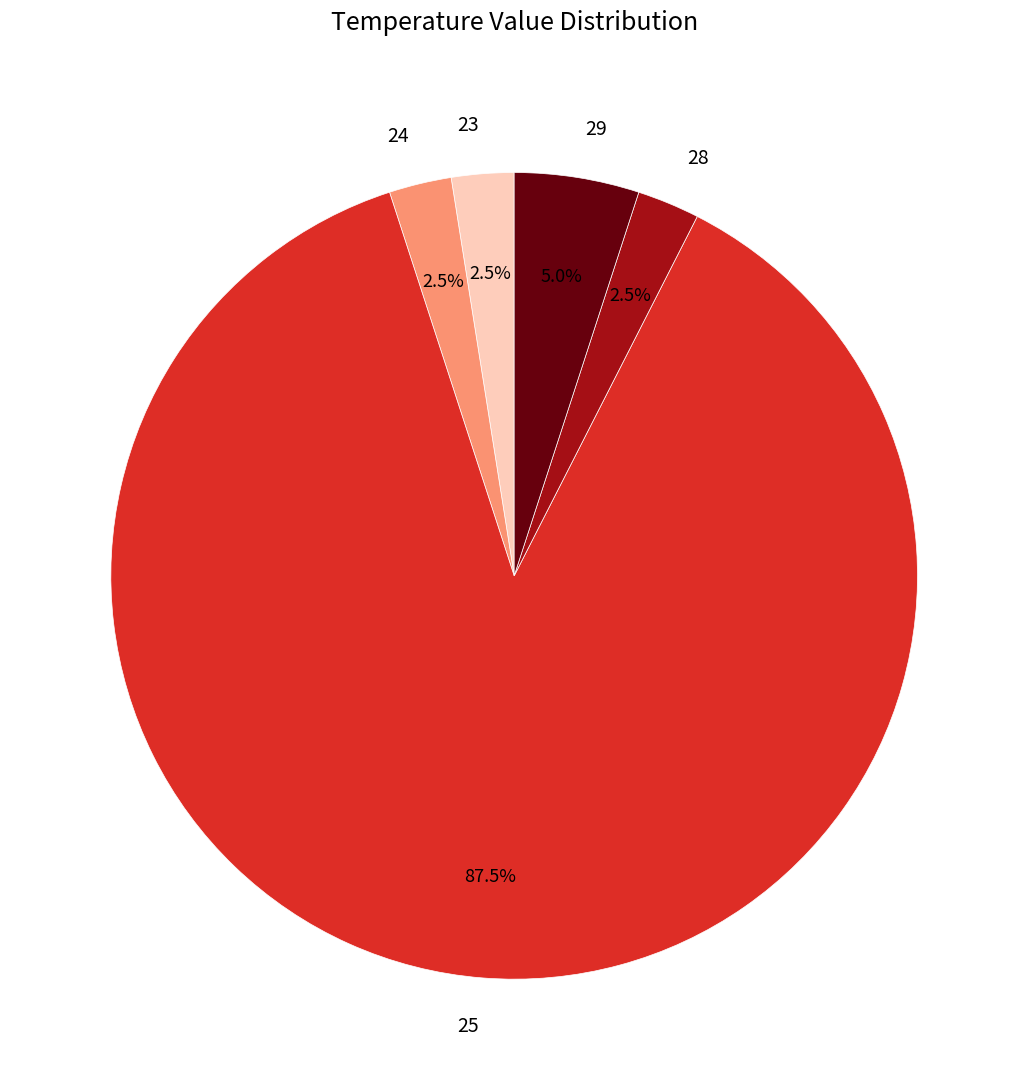

Which slice represents more than half of the pie?

25